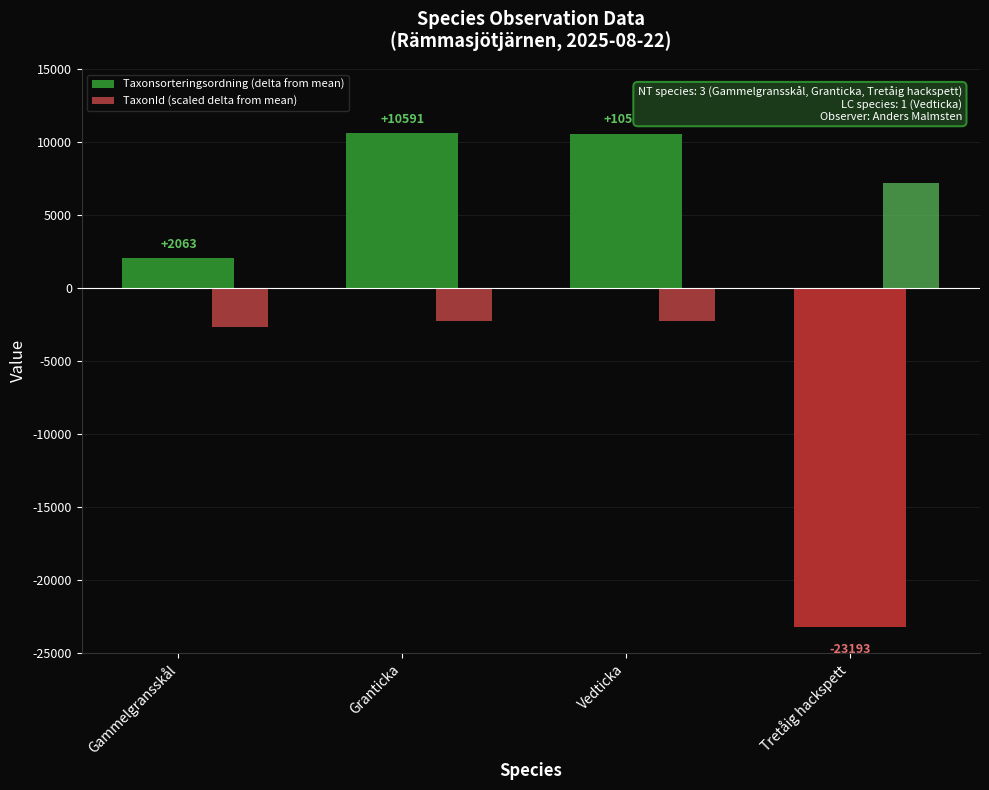

Count the number of categories in the chart.

4